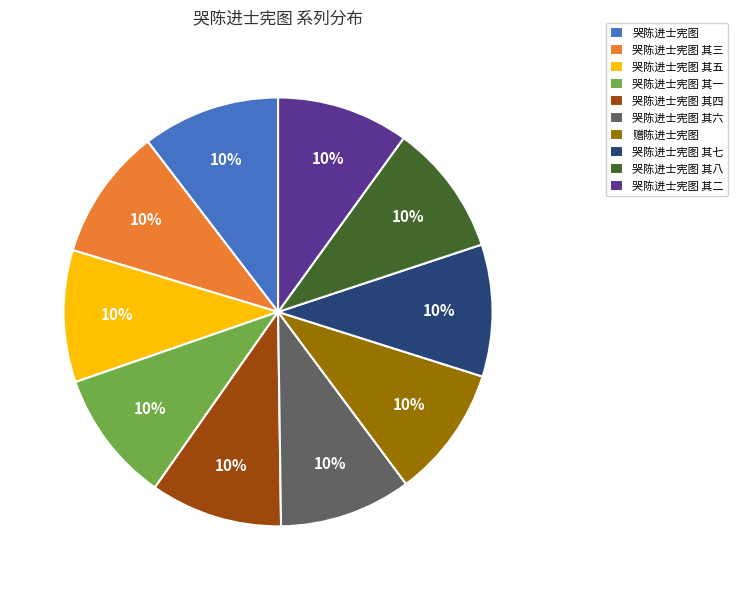

Is there a majority slice in this chart?

No